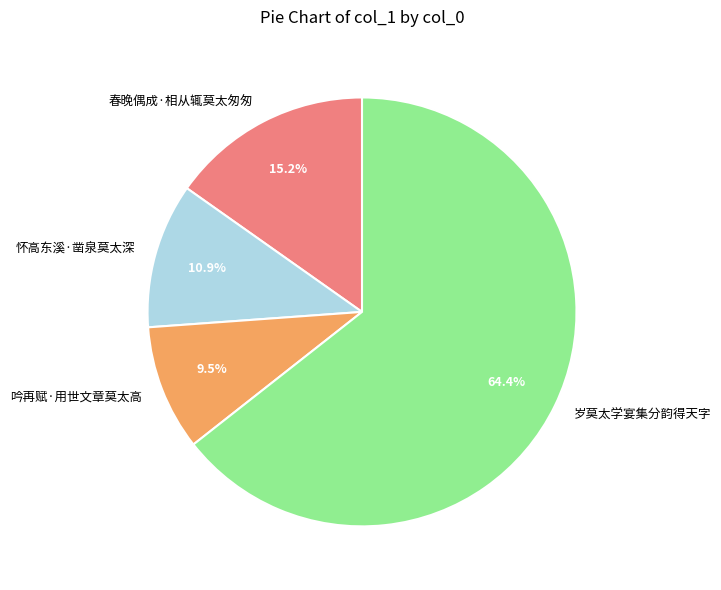

Which slice is the smallest?

吟再赋·用世文章莫太高